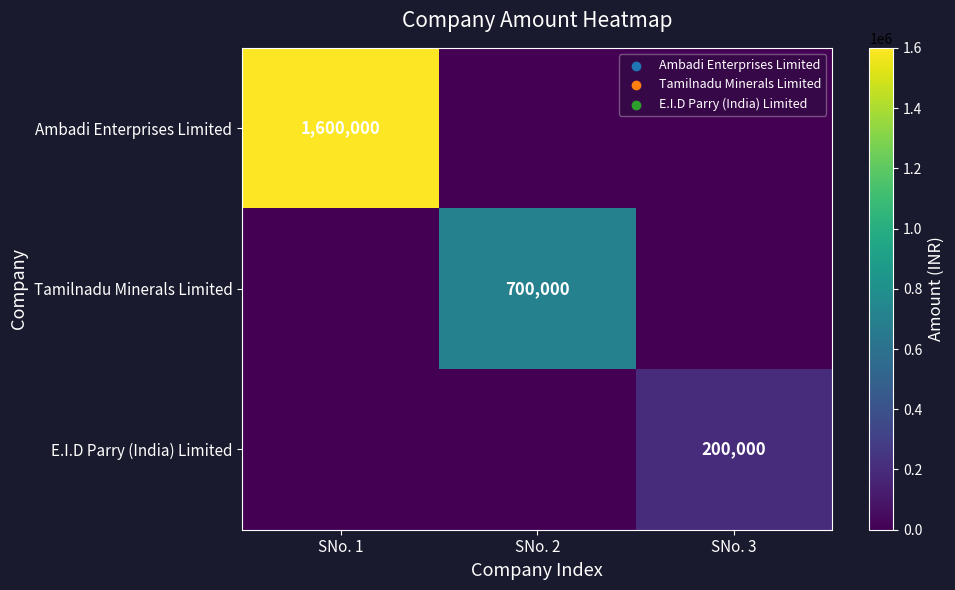

What is the spread (max minus min) of values at SNo. 2?

700000